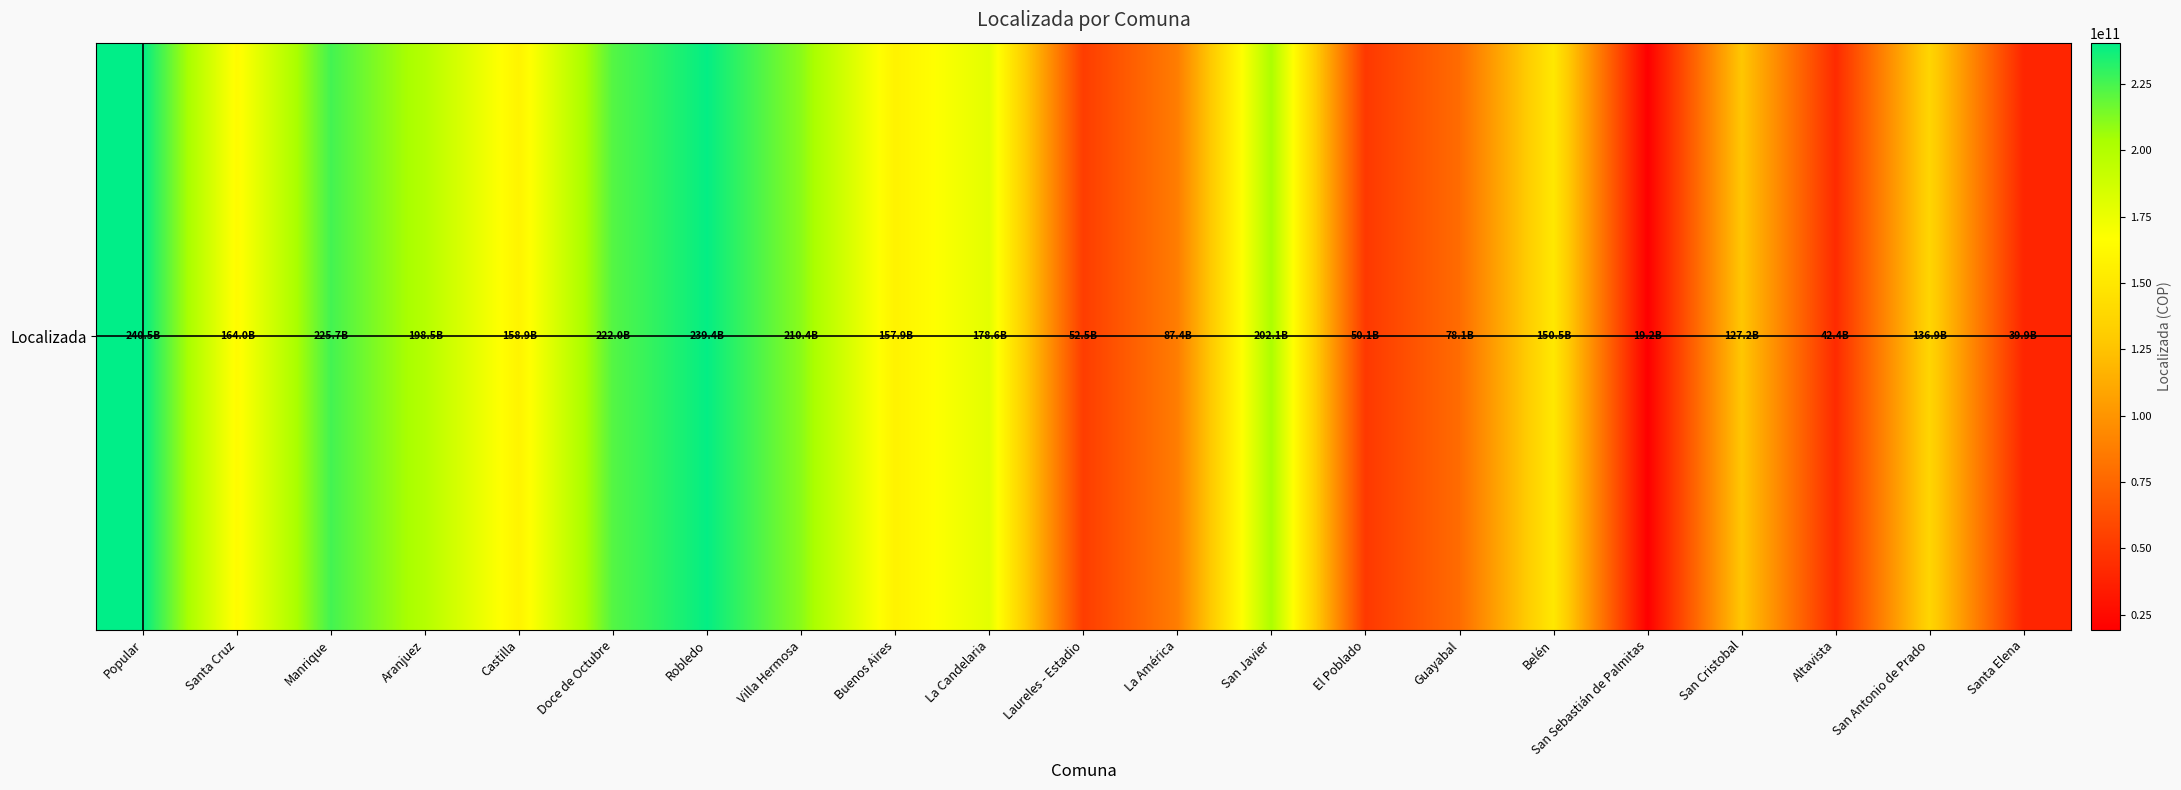

What is the greatest value displayed?

240496381173